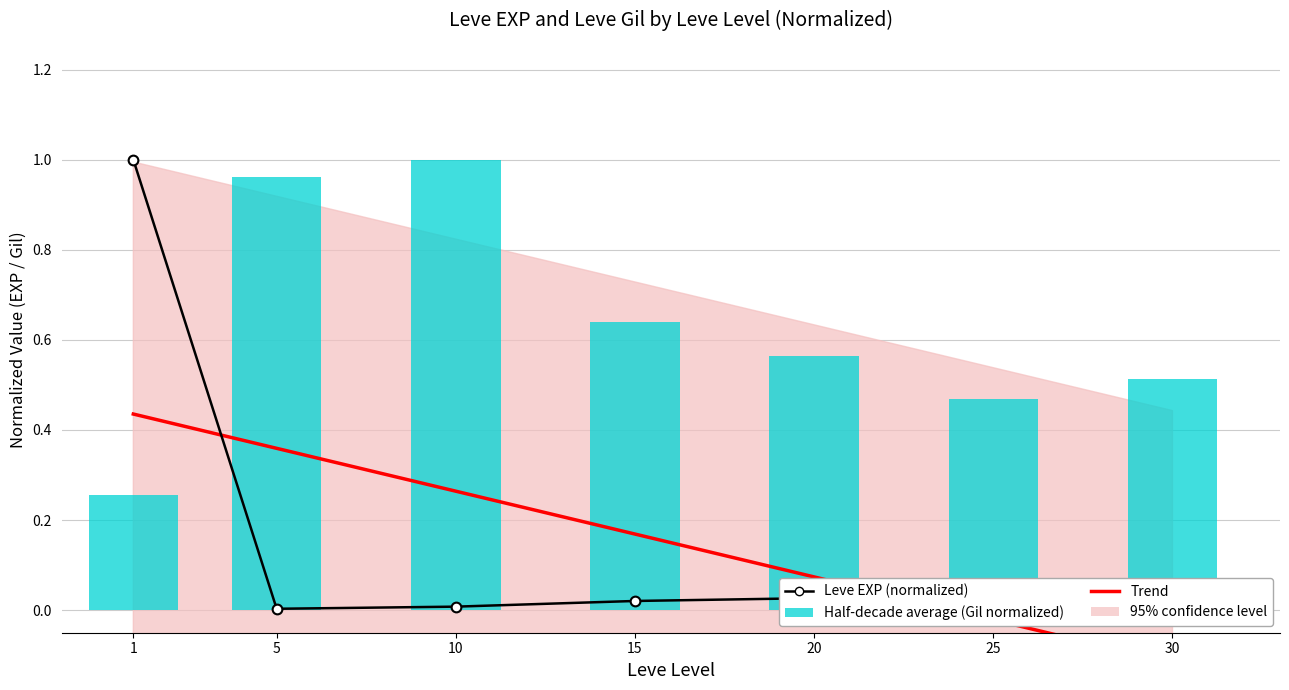

Reading left to right, what are all the values shown in this chart?

Leve EXP (normalized): 1=1.0	5=0.0	10=0.0	15=0.0	20=0.0	25=0.0	30=0.1
Trend: 1=0.4	5=0.4	10=0.3	15=0.2	20=0.1	25=-0.0	30=-0.1
Half-decade average (Gil normalized): 1=0.3	5=1.0	10=1.0	15=0.6	20=0.6	25=0.5	30=0.5